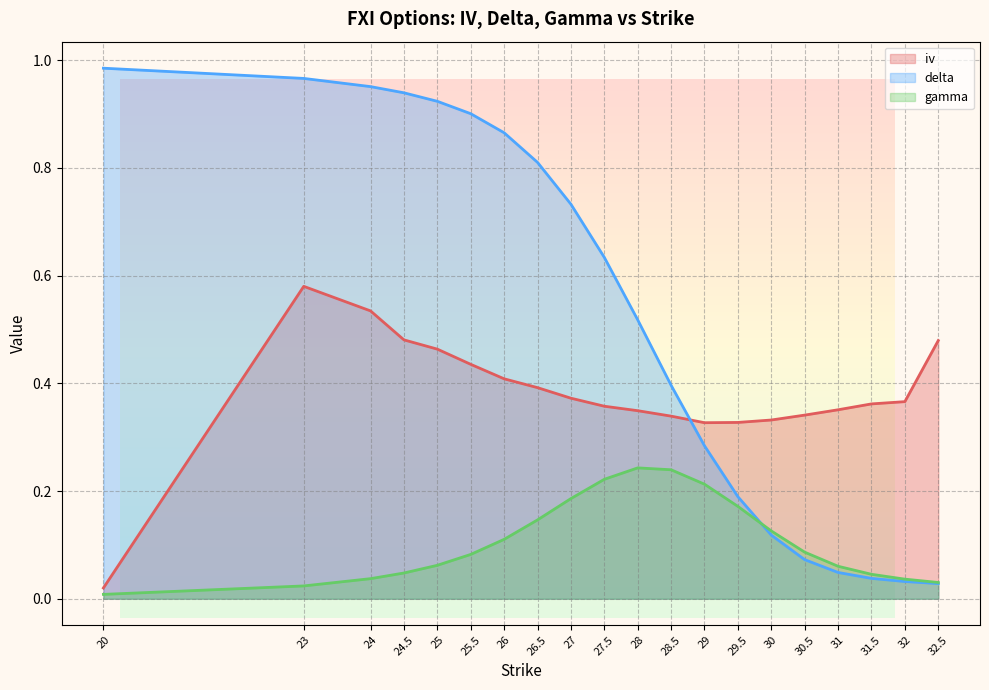

Is it true that iv equals 0.3 at 30?

True